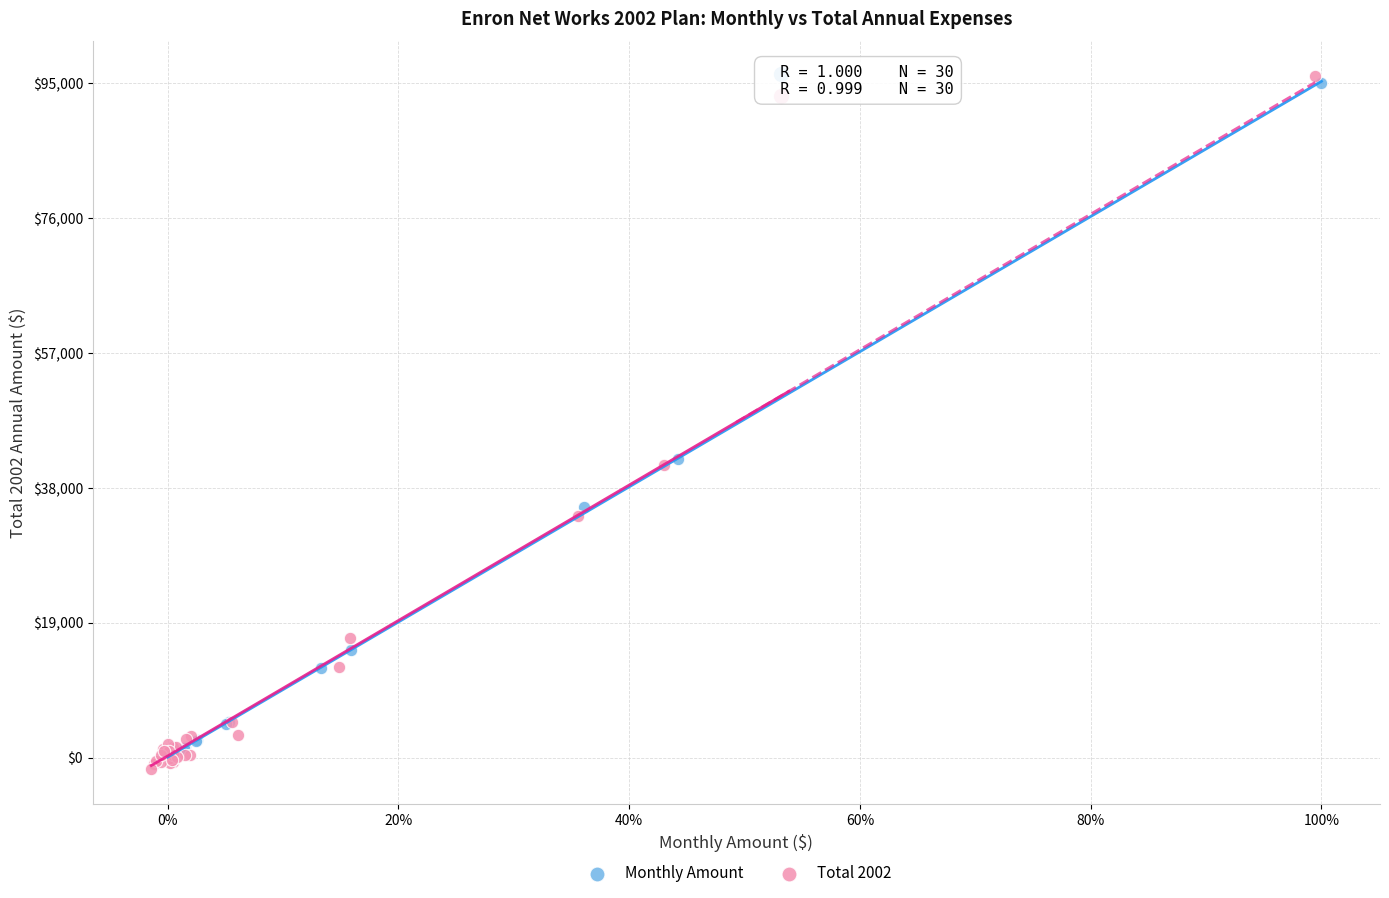

Which series has the largest Y range (max minus min)?

Total 2002